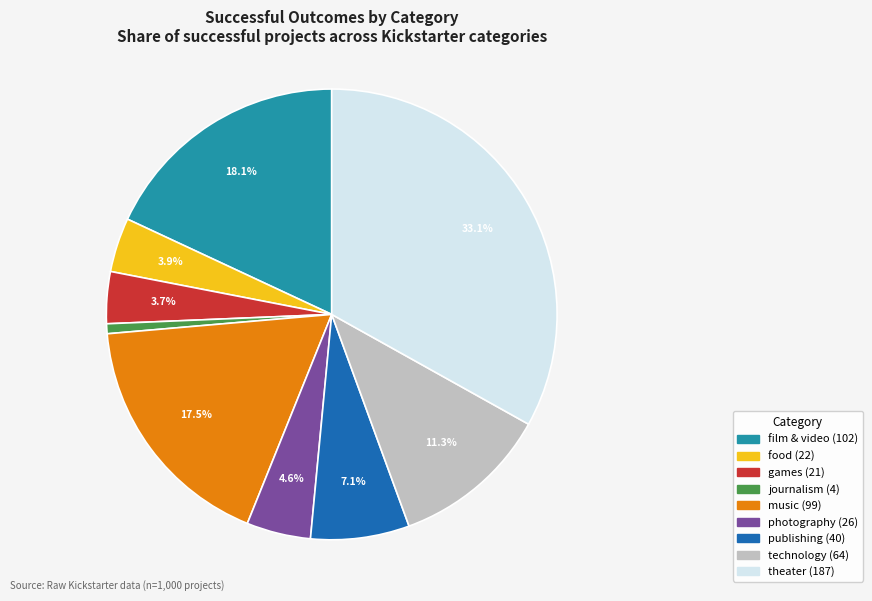

Does theater represent more than half of the total?

No